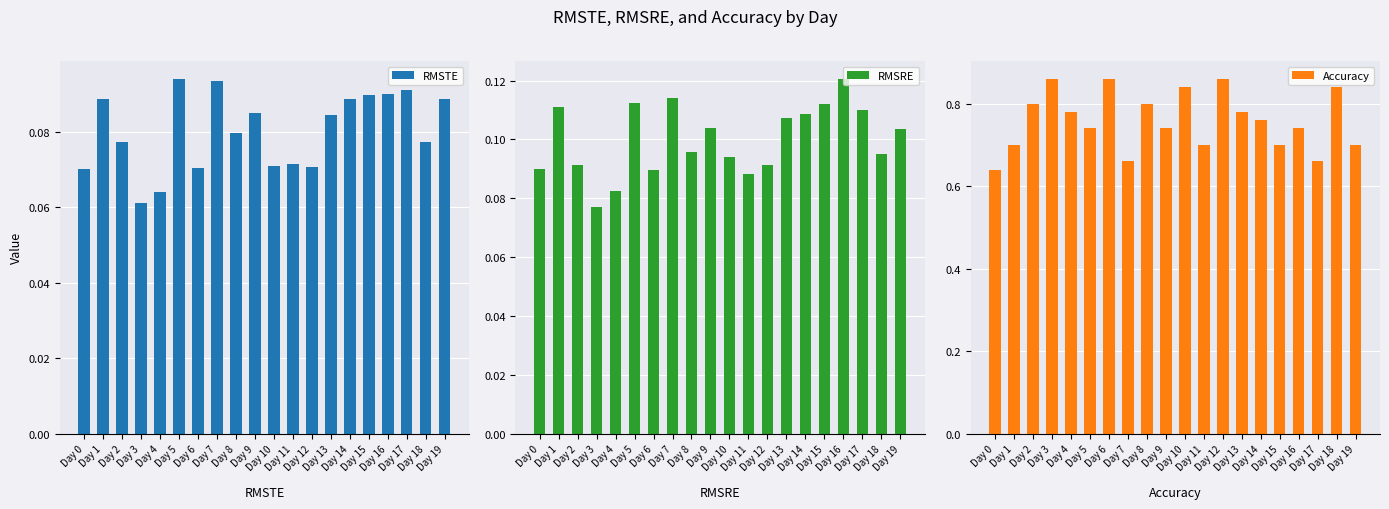

Which series has the largest total across all categories?

Accuracy